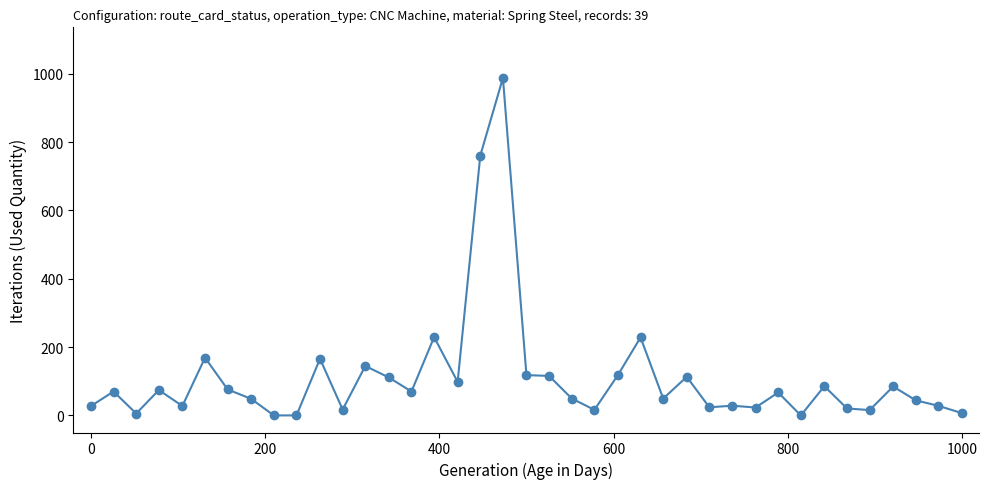

True or false: there are more than 1 points higher than both neighbors.

True